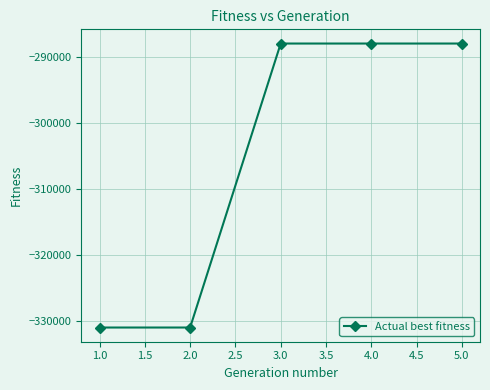

What is the label of the 5th point from the left?

5.0